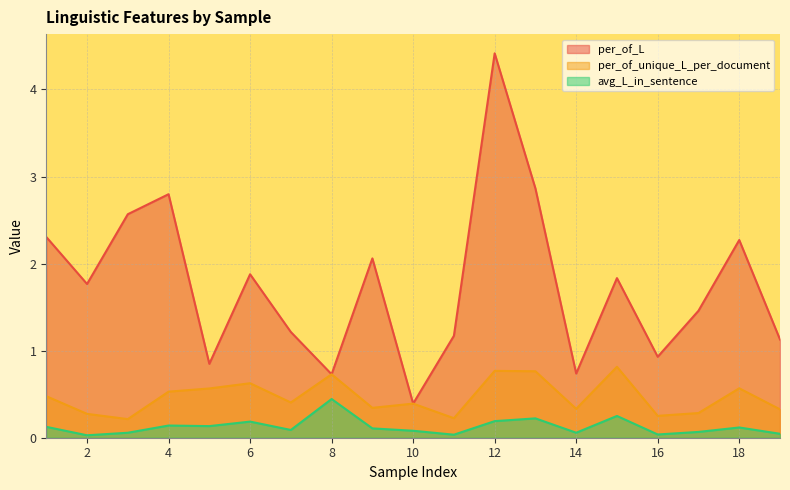

Reading left to right, what are all the values shown in this chart?

per_of_L: 1=2.3	2=1.8	3=2.6	4=2.8	5=0.8	6=1.9	7=1.2	8=0.7	9=2.1	10=0.4	11=1.2	12=4.4	13=2.9	14=0.7	15=1.8	16=0.9	17=1.5	18=2.3	19=1.1
per_of_unique_L_per_document: 1=0.5	2=0.3	3=0.2	4=0.5	5=0.6	6=0.6	7=0.4	8=0.7	9=0.3	10=0.4	11=0.2	12=0.8	13=0.8	14=0.3	15=0.8	16=0.3	17=0.3	18=0.6	19=0.3
avg_L_in_sentence: 1=0.1	2=0.0	3=0.1	4=0.1	5=0.1	6=0.2	7=0.1	8=0.4	9=0.1	10=0.1	11=0.0	12=0.2	13=0.2	14=0.1	15=0.2	16=0.0	17=0.1	18=0.1	19=0.0